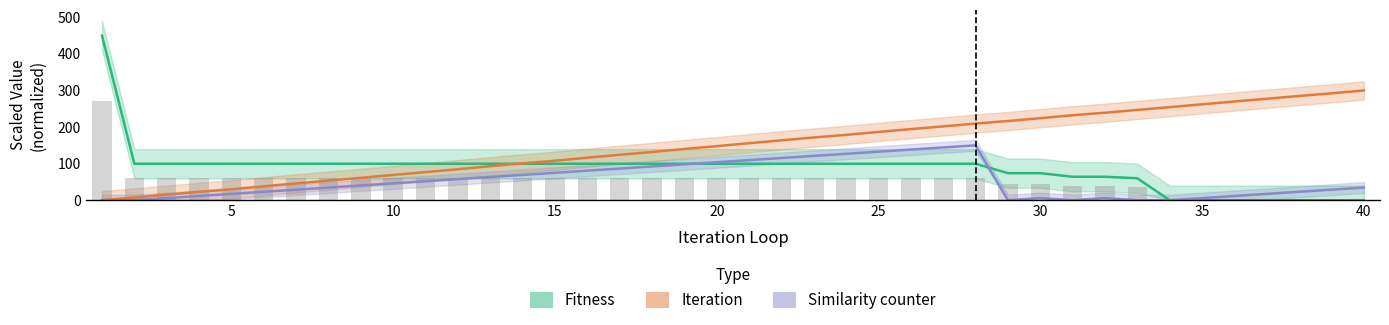

What is the difference between the maximum and minimum values in the Iteration series?

300.0